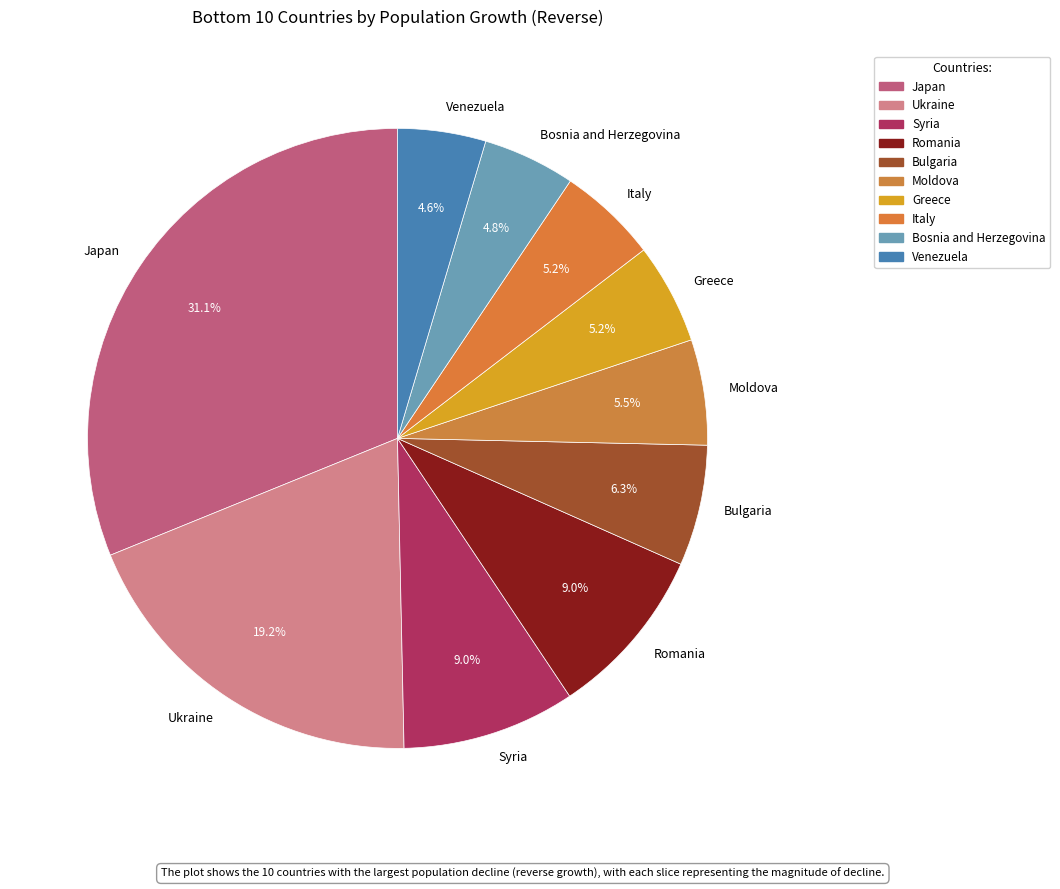

Which category has the biggest portion of the pie?

Japan